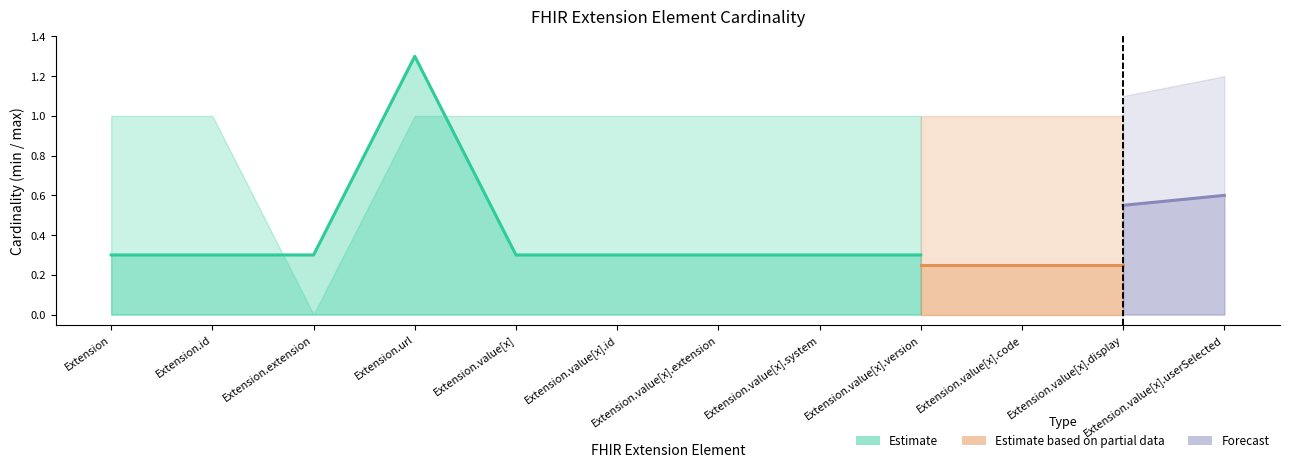

At which category is the sum across all series the highest?

Extension.url